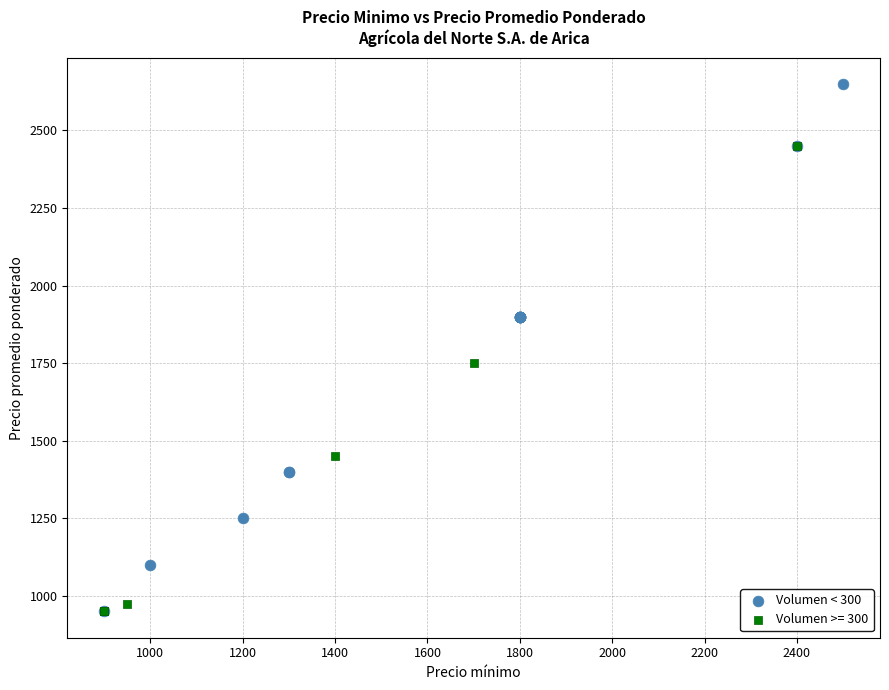

Which series reaches the maximum Y coordinate?

Volumen < 300